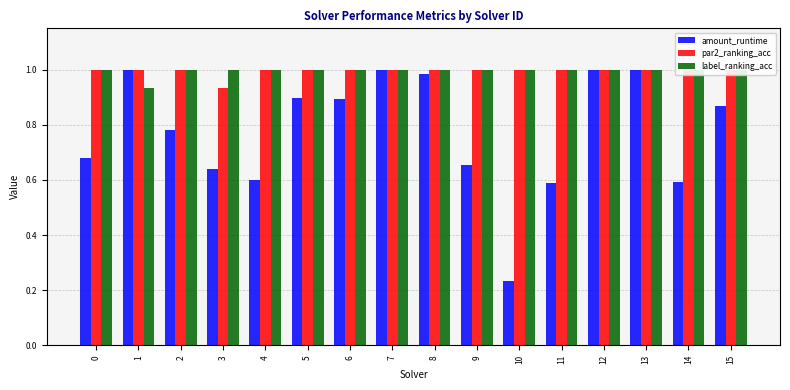

What is the sum of all amount_runtime values?

12.4